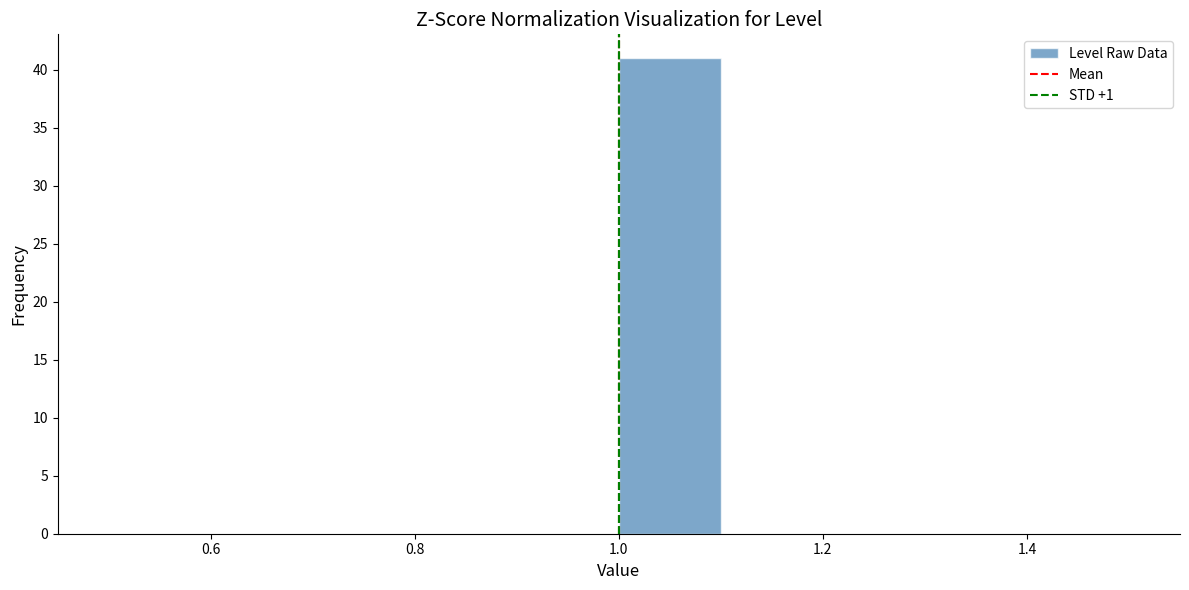

Reading left to right, transcribe this chart: for each bar, give the range it covers on the x-axis and its height. The values are not printed on the chart, so give them approximately, as read against the axis.

0.5 to 0.6: 0
0.6 to 0.7: 0
0.7 to 0.8: 0
0.8 to 0.9: 0
0.9 to 1.0: 0
1.0 to 1.1: 41
1.1 to 1.2: 0
1.2 to 1.3: 0
1.3 to 1.4: 0
1.4 to 1.5: 0